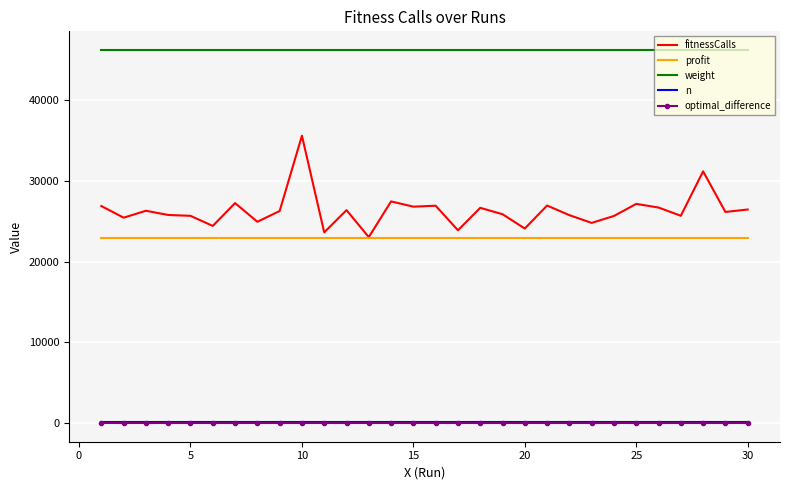

What is the maximum value shown in the chart?

46200